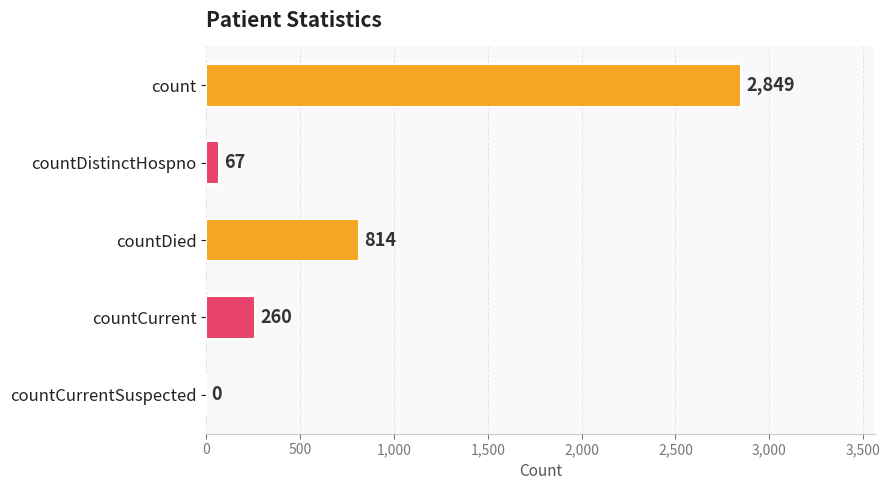

Reading bottom to top, list all the values displayed in this chart.

countCurrentSuspected=0	countCurrent=260	countDied=814	countDistinctHospno=67	count=2849